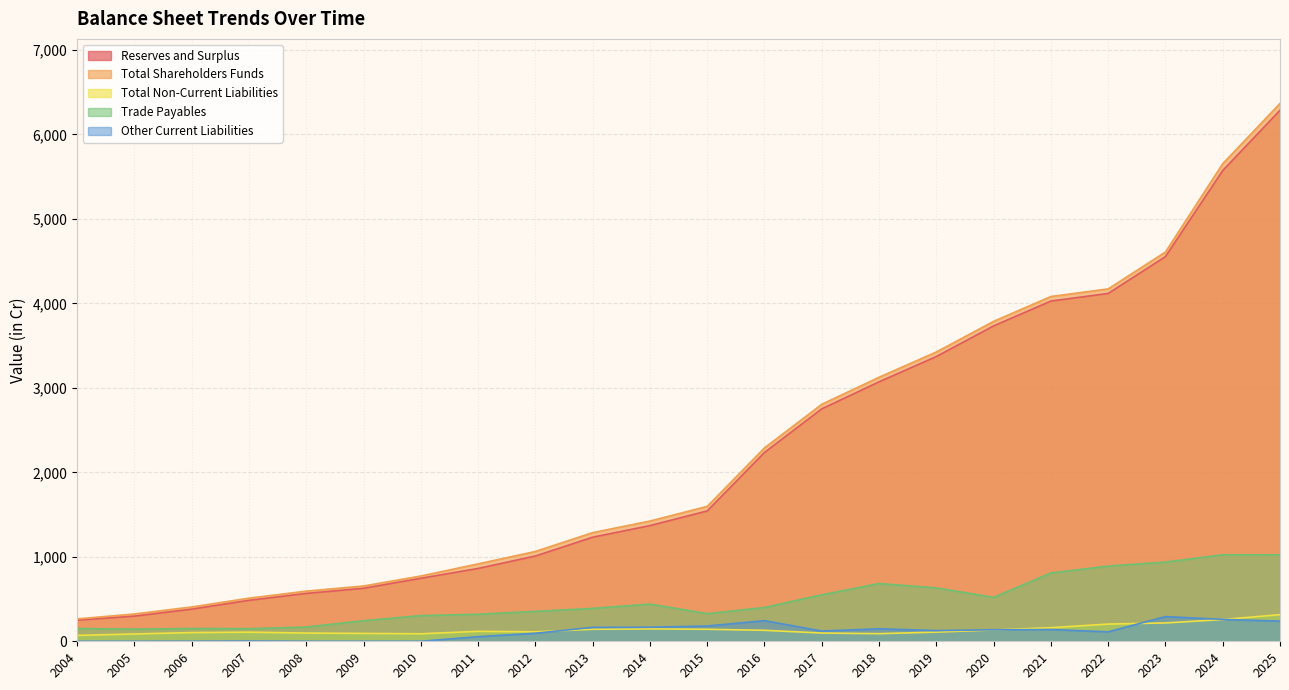

What is the sum of all Reserves and Surplus values?

49085.6